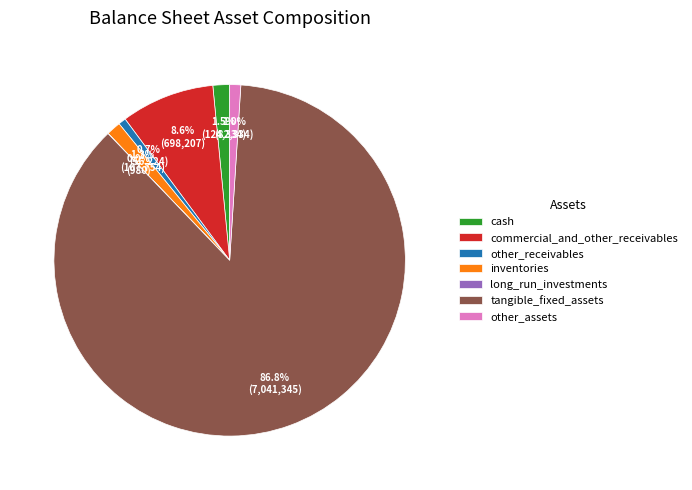

What percentage is the commercial_and_other_receivables slice, to the nearest percent?

9%